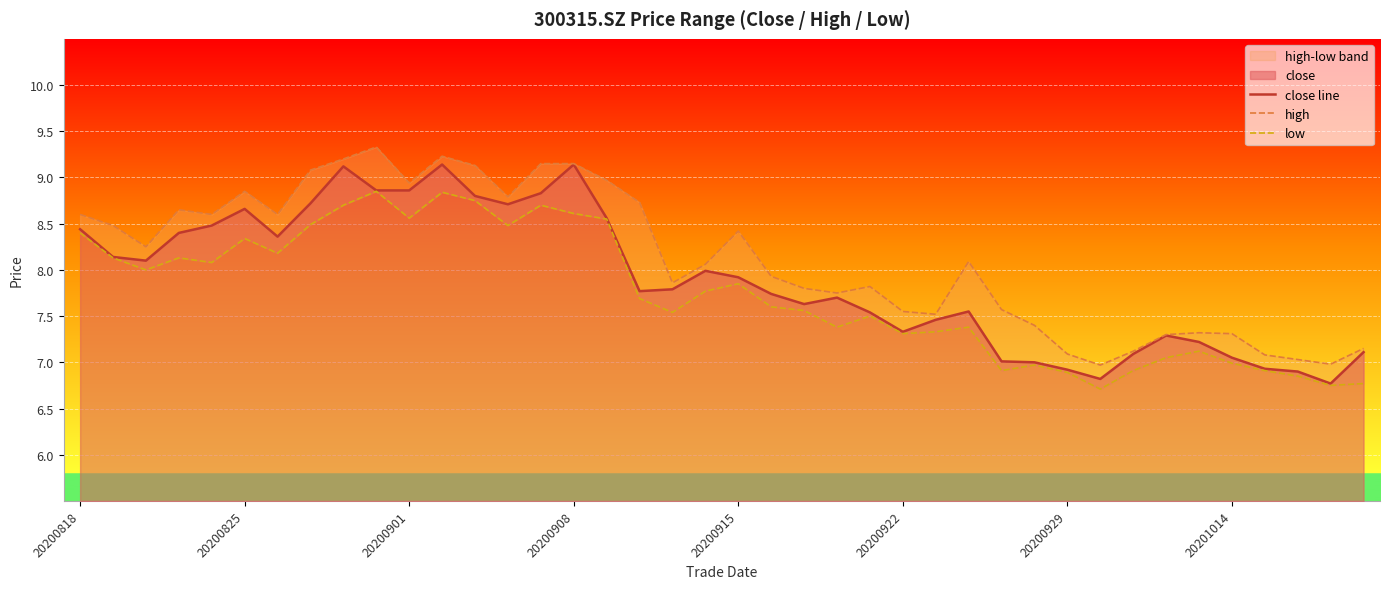

The value of low at 31 is 2.0. True or false?

False